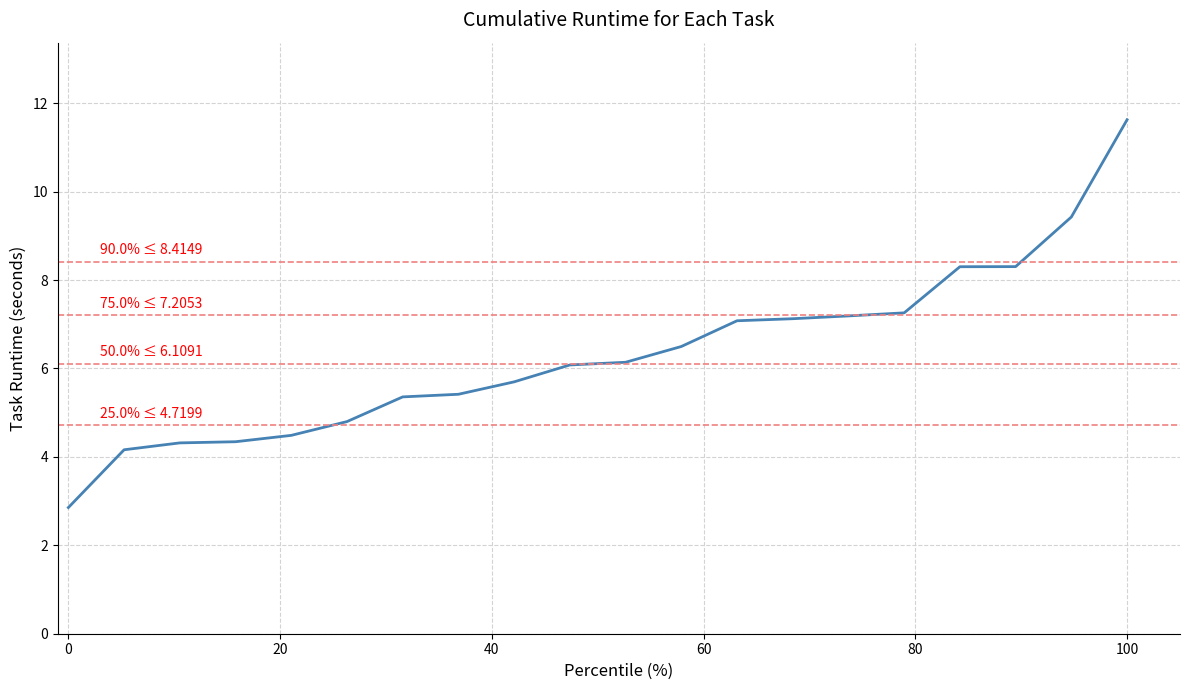

What is the difference between the maximum and minimum values?

8.8